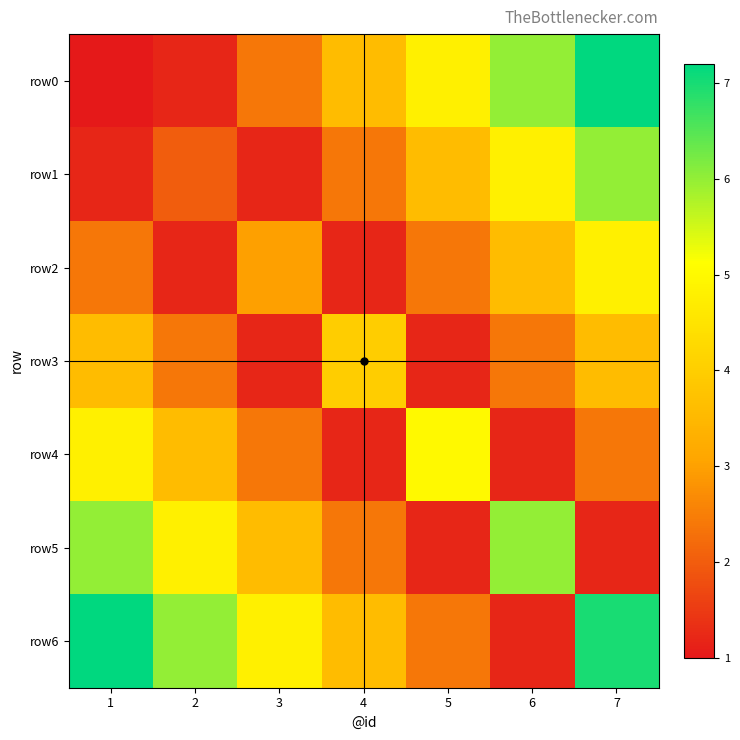

Reading right to left, transcribe all the data shown in this chart.

row0: 7=7.2	6=6.0	5=4.8	4=3.6	3=2.4	2=1.2	1=1.0
row1: 7=6.0	6=4.8	5=3.6	4=2.4	3=1.2	2=2.0	1=1.2
row2: 7=4.8	6=3.6	5=2.4	4=1.2	3=3.0	2=1.2	1=2.4
row3: 7=3.6	6=2.4	5=1.2	4=4.0	3=1.2	2=2.4	1=3.6
row4: 7=2.4	6=1.2	5=5.0	4=1.2	3=2.4	2=3.6	1=4.8
row5: 7=1.2	6=6.0	5=1.2	4=2.4	3=3.6	2=4.8	1=6.0
row6: 7=7.0	6=1.2	5=2.4	4=3.6	3=4.8	2=6.0	1=7.2